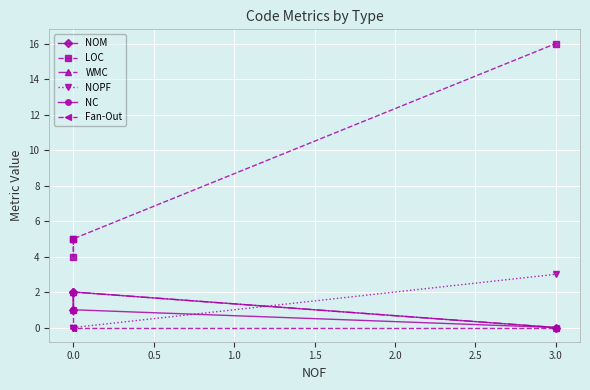

Rank the series at 0.0 from highest to lowest value.

LOC, NOM, WMC, NC, NOPF, Fan-Out